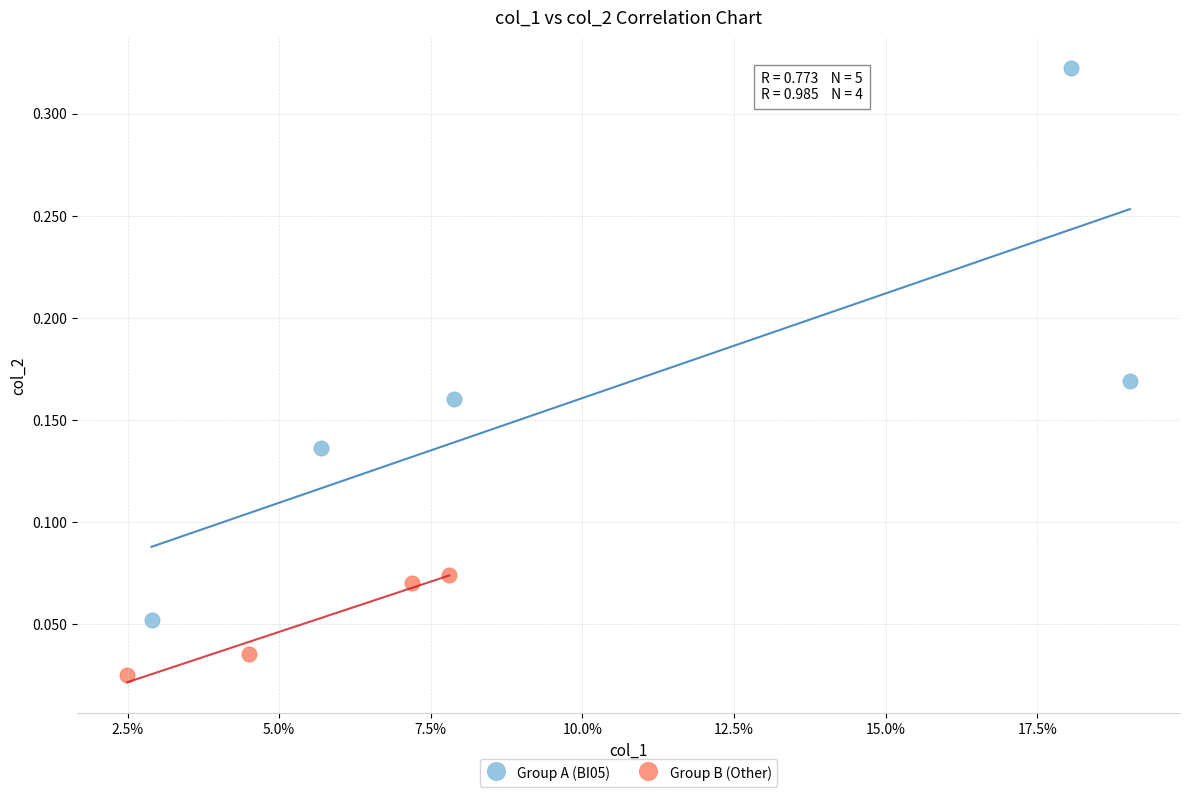

Which series reaches the maximum Y coordinate?

Group A (BI05)